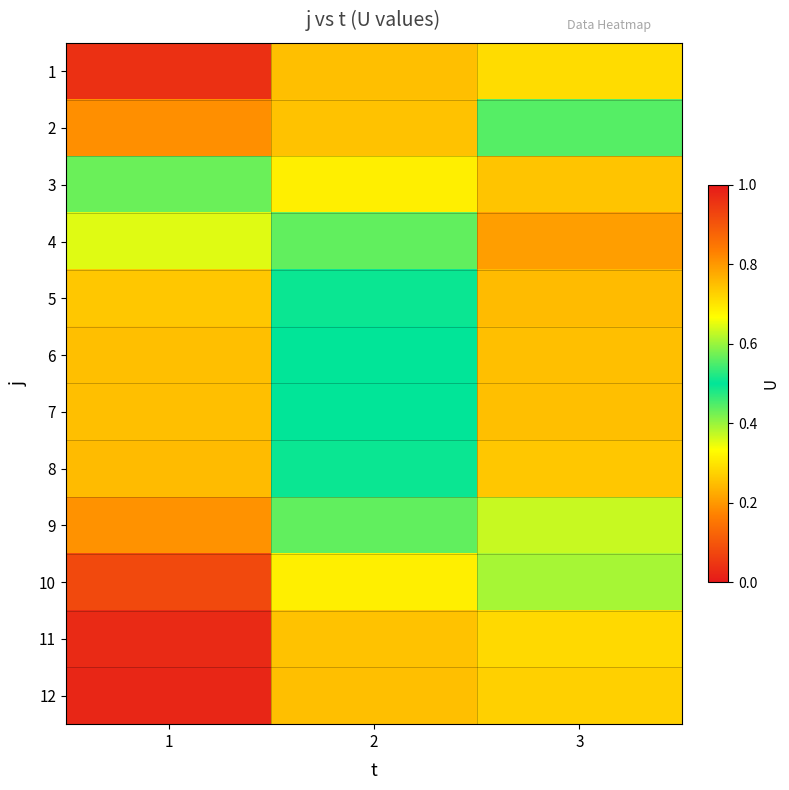

At 3, list the series in order from smallest to largest.

4, 5, 6, 7, 3, 8, 9, 2, 10, 1, 11, 12